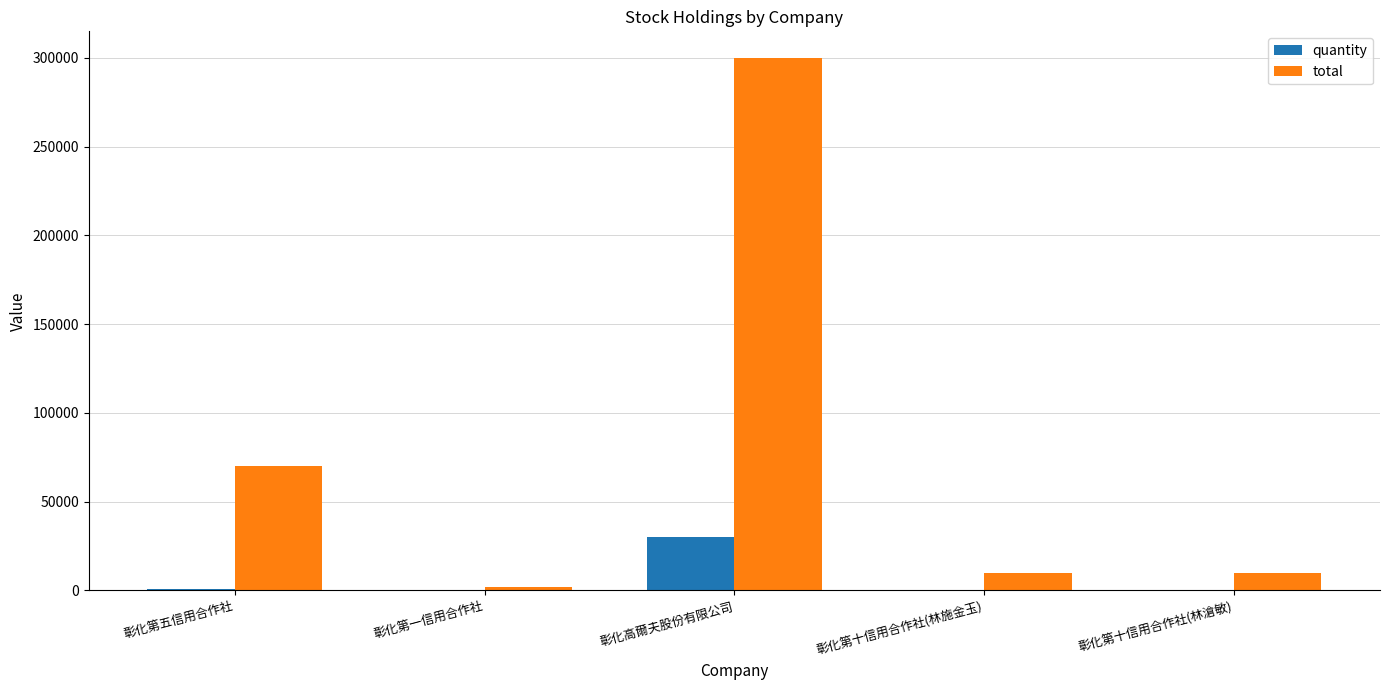

The value of total at 彰化高爾夫股份有限公司 is 300000. True or false?

True